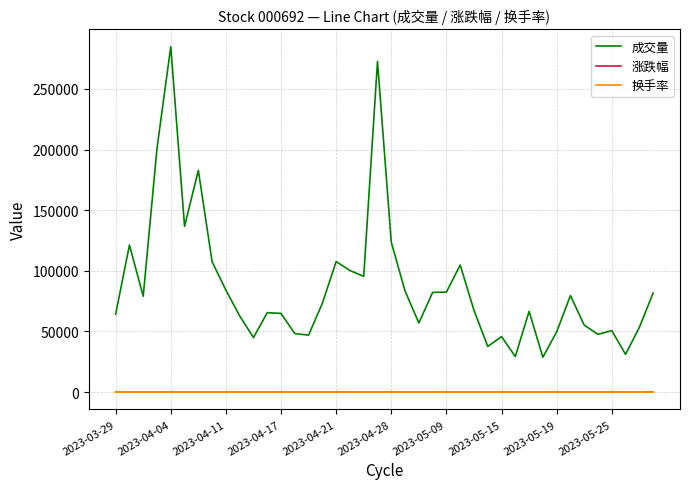

What is the sum of all 涨跌幅 values?

-30.1